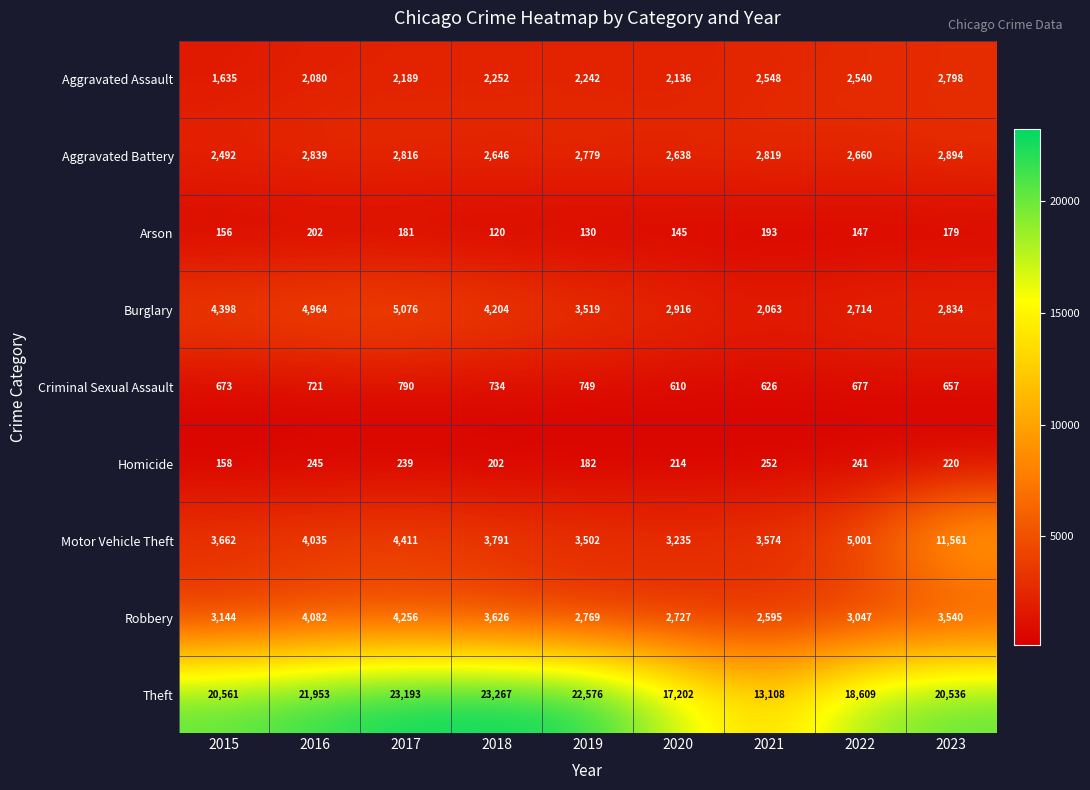

Count the number of data series in this chart.

9